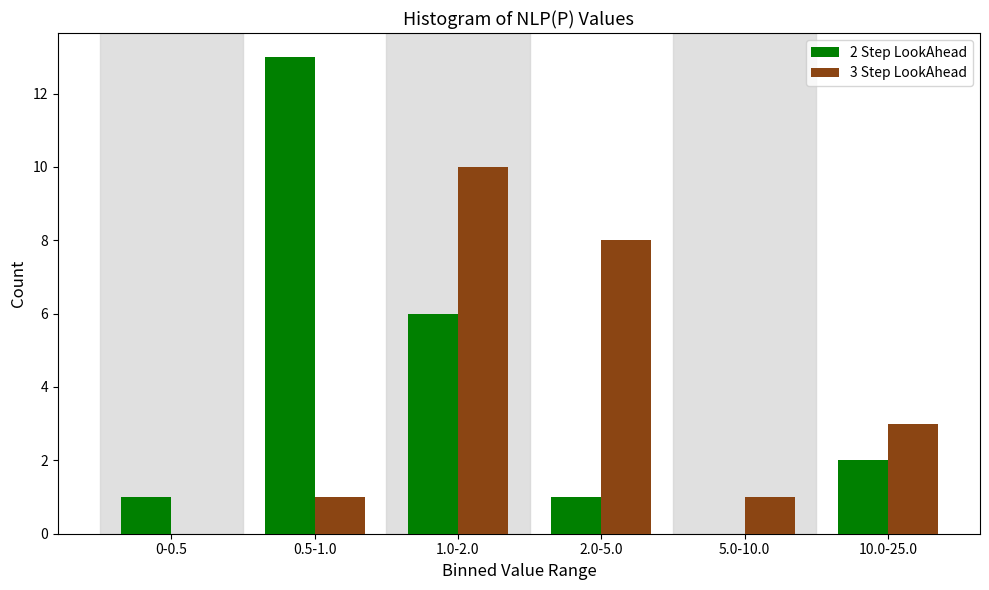

Reading left to right, what are all the values shown in this chart?

2 Step LookAhead: 0-0.5=1	0.5-1.0=13	1.0-2.0=6	2.0-5.0=1	5.0-10.0=0	10.0-25.0=2
3 Step LookAhead: 0-0.5=0	0.5-1.0=1	1.0-2.0=10	2.0-5.0=8	5.0-10.0=1	10.0-25.0=3